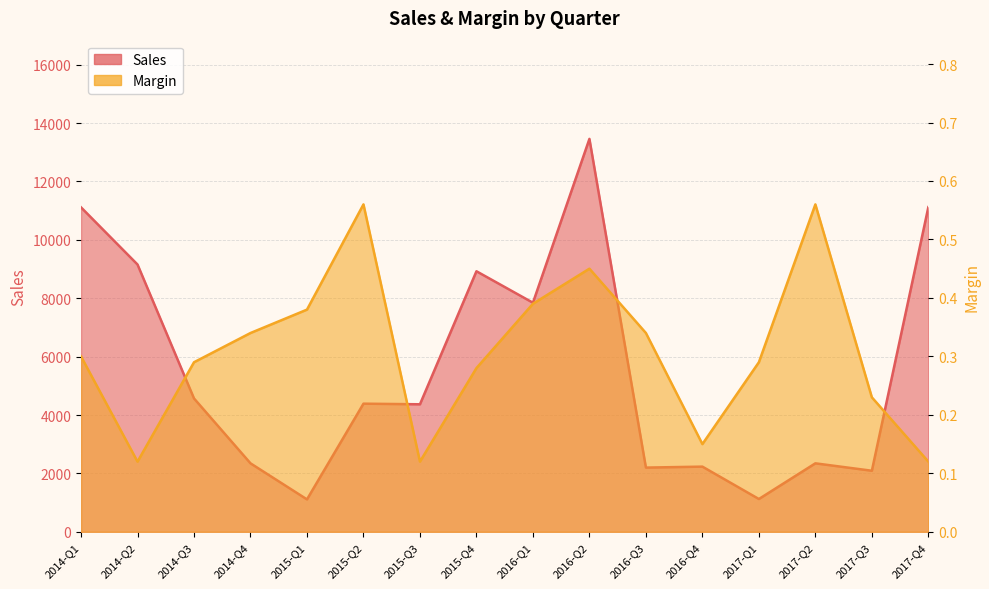

Which has a higher value, 2015-Q3 or 2014-Q4?

2015-Q3